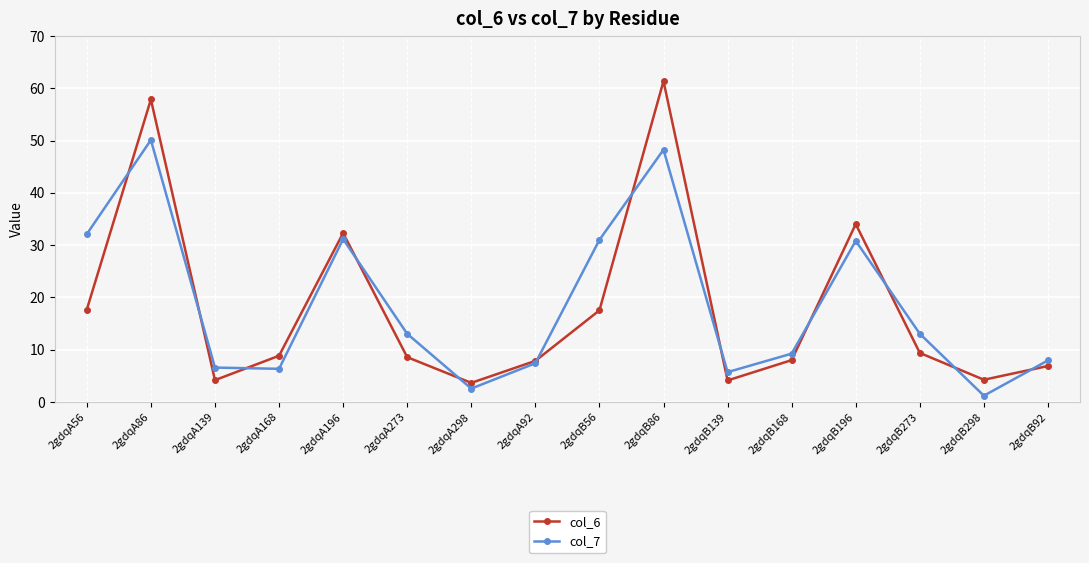

What is the label of the 12th point from the right?

2gdqA196